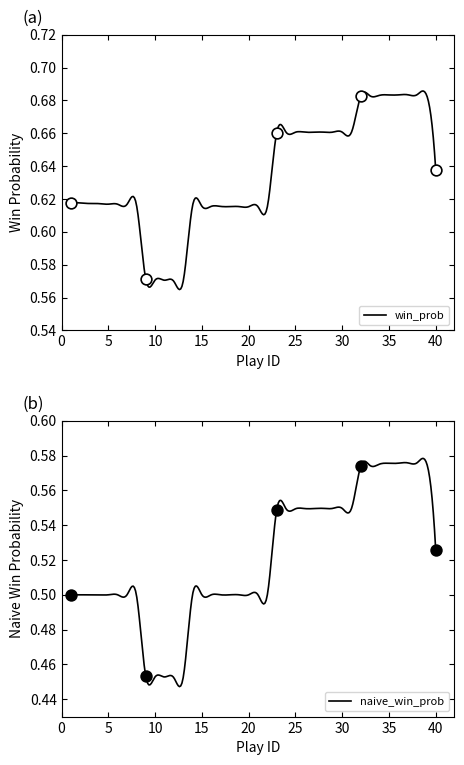

What are all the series names shown in the legend?

win_prob, naive_win_prob